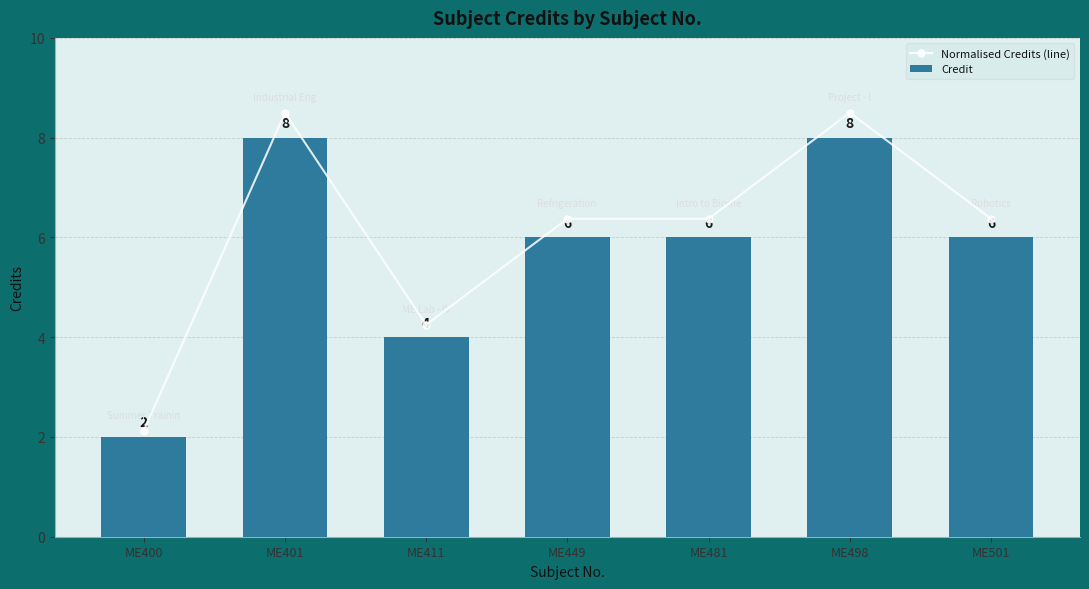

Reading right to left, transcribe all the data shown in this chart.

Normalised Credits (line): 6.4	8.5	6.4	6.4	4.2	8.5	2.1
Credit: 6.0	8.0	6.0	6.0	4.0	8.0	2.0